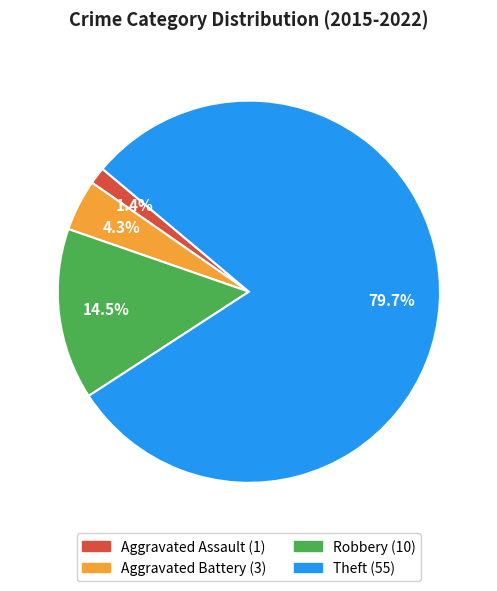

What percentage is NOT represented by Aggravated Assault?

98.6%